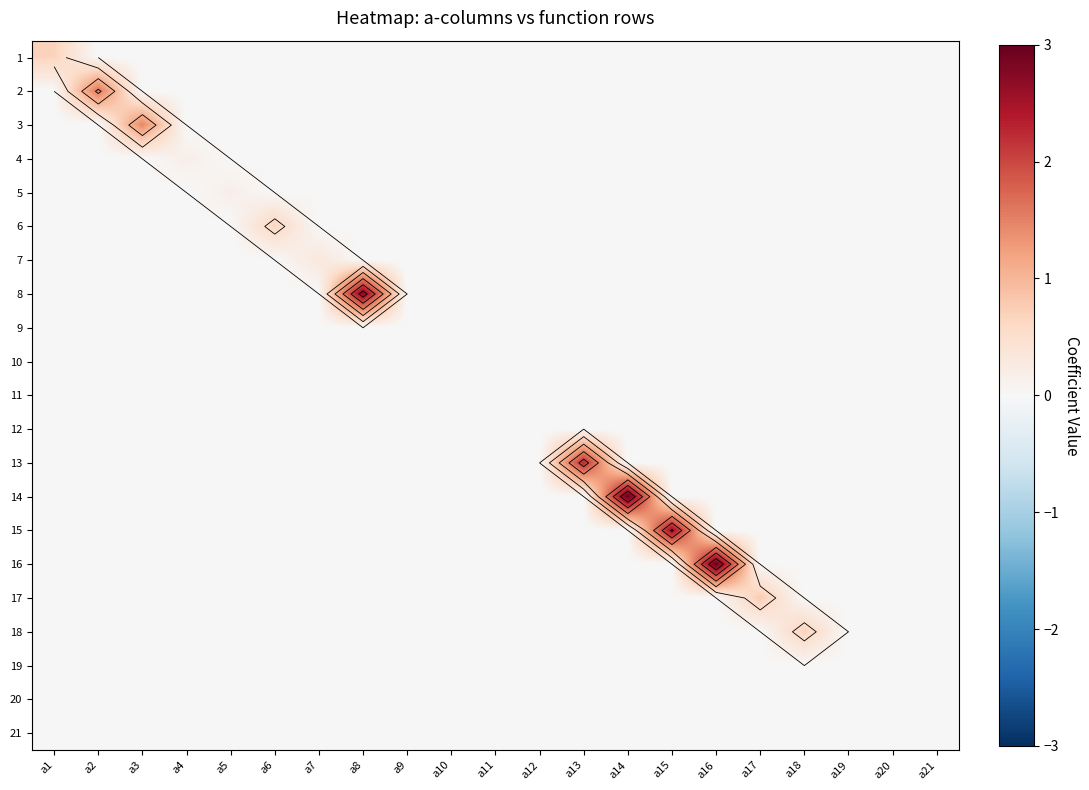

How many positive values does the 17 series have?

1